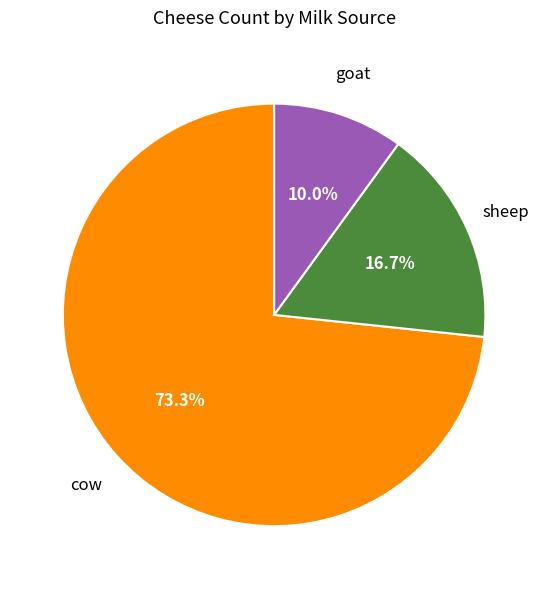

Does any single category account for the majority?

Yes